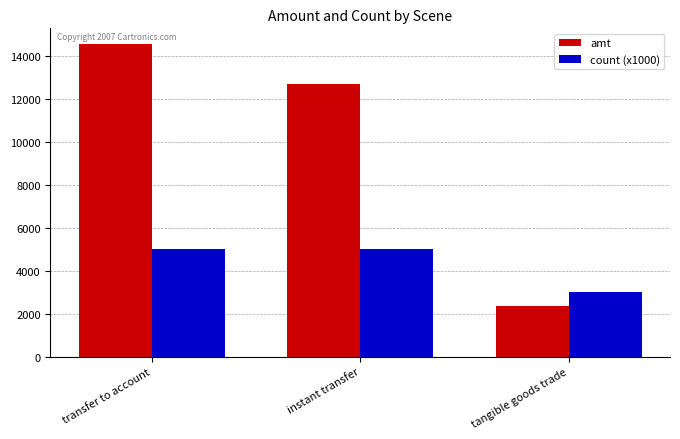

True or false: count (x1000) has a value of 687 at tangible goods trade.

False